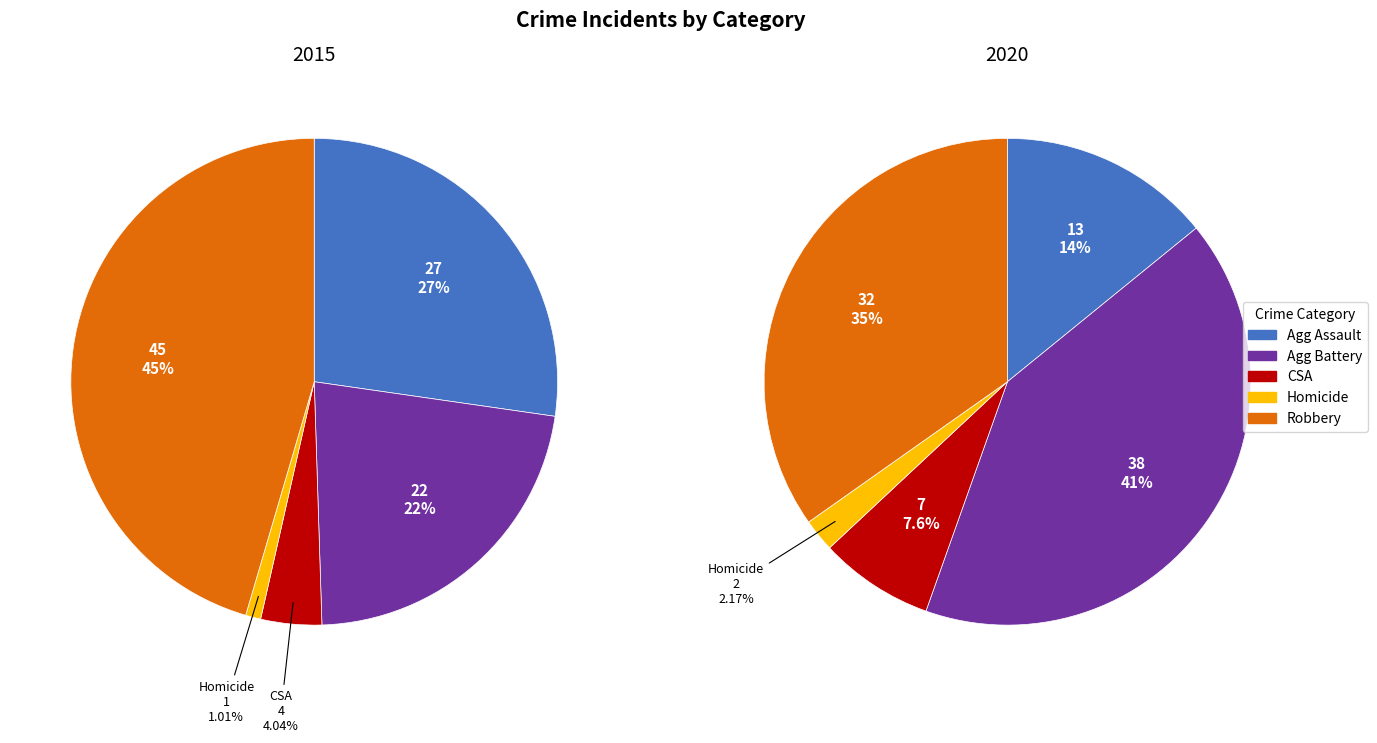

Is Robbery the majority of the pie?

No